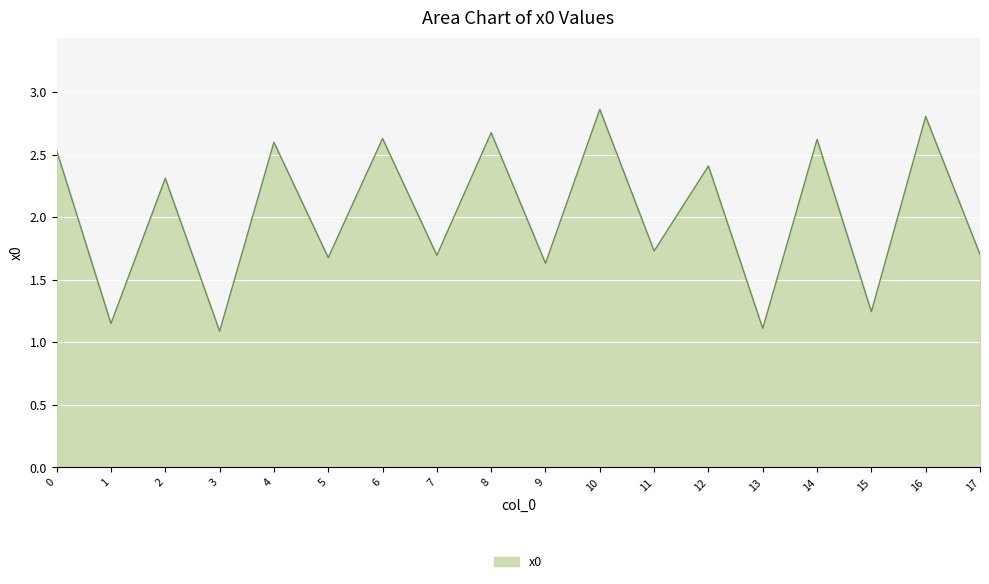

Between 13 and 12, which is larger?

12